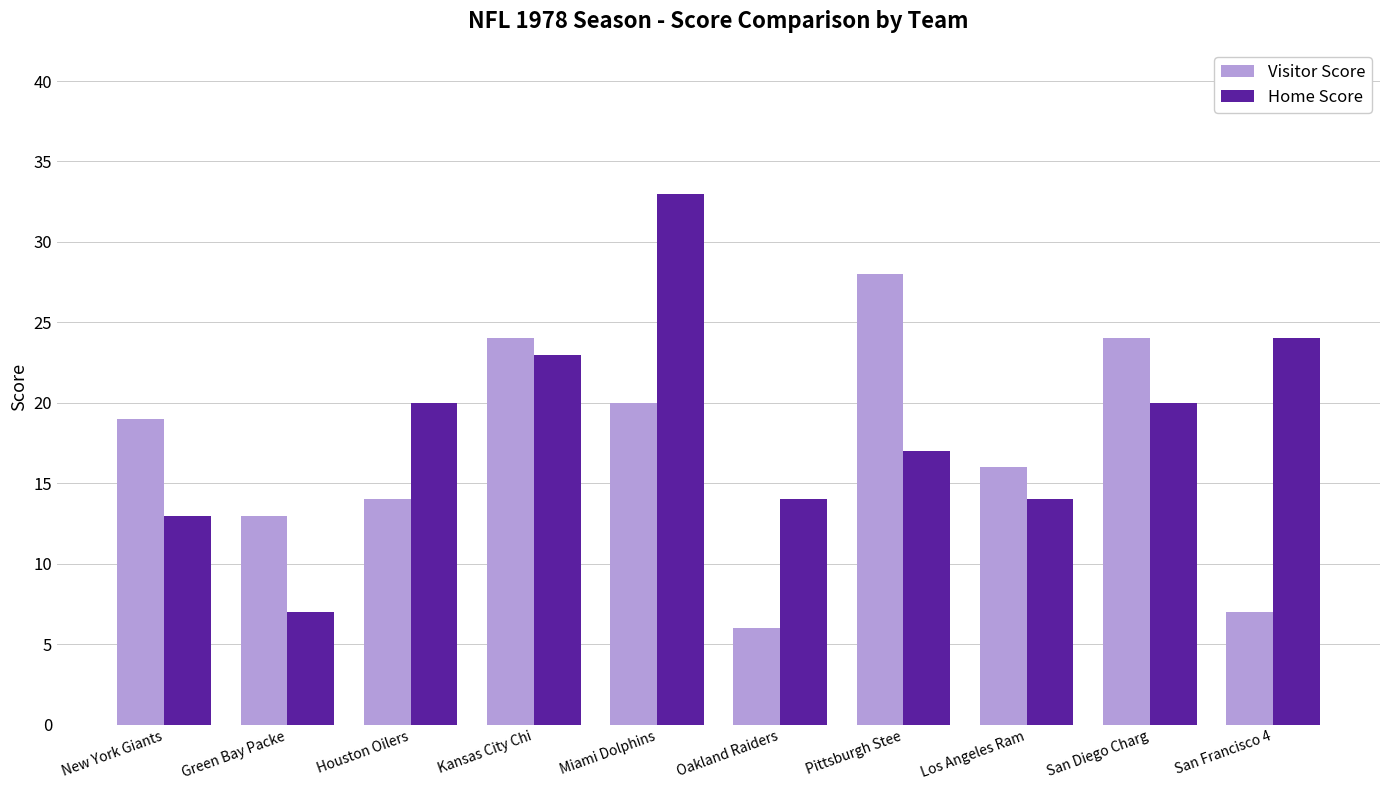

What is the spread (max minus min) of values at Miami Dolphins?

13